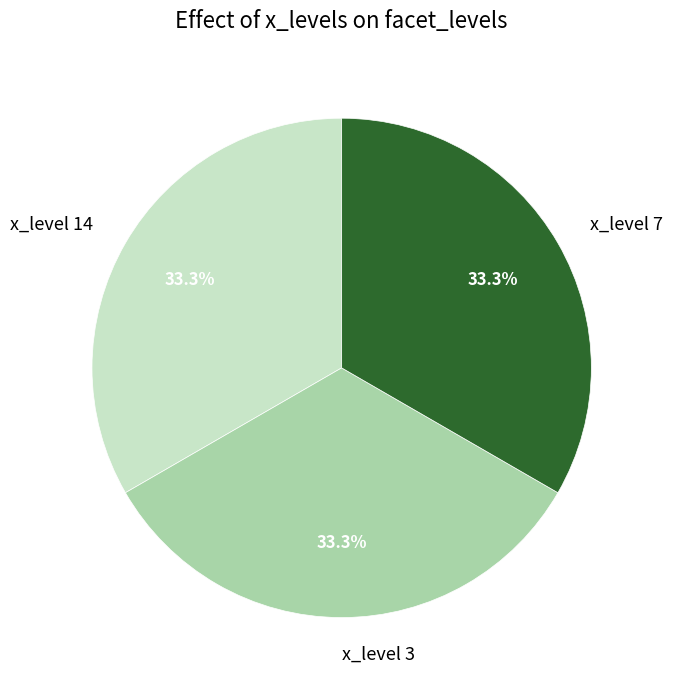

Does any single category account for the majority?

No